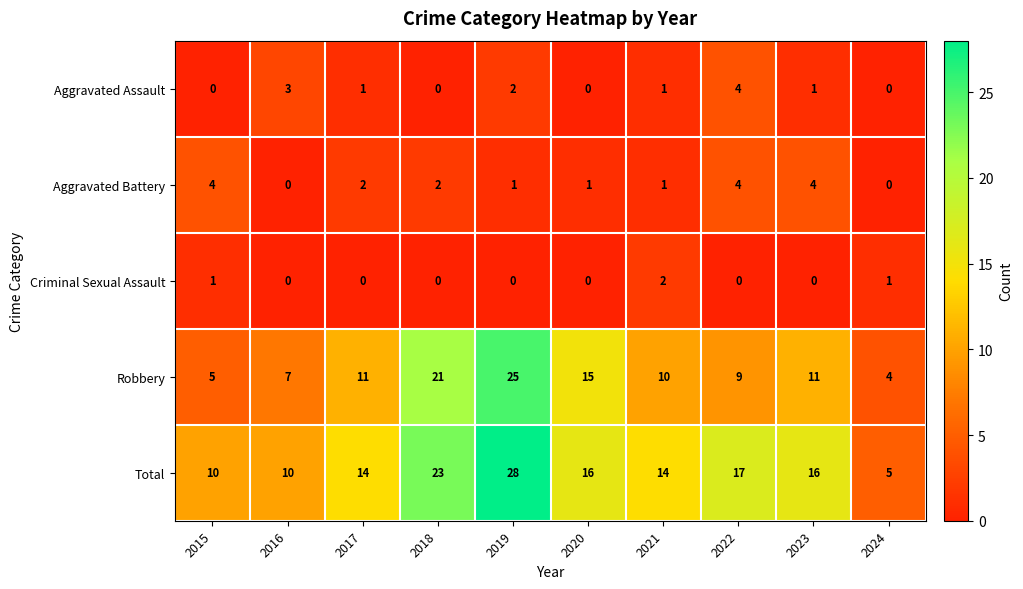

Where does the Aggravated Battery series first go above 2?

2015